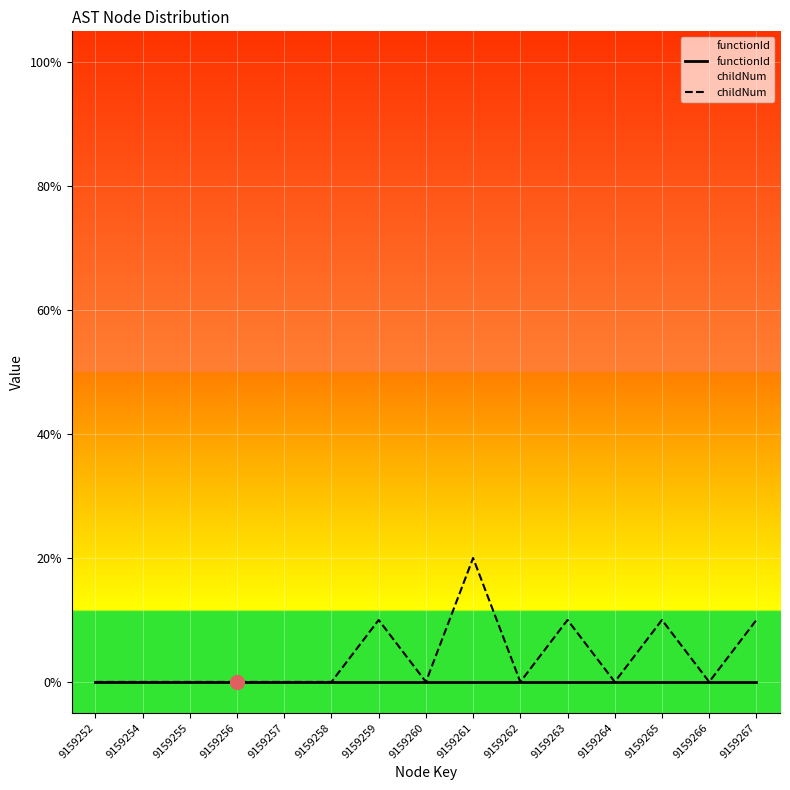

True or false: childNum and functionId cross at least once.

False